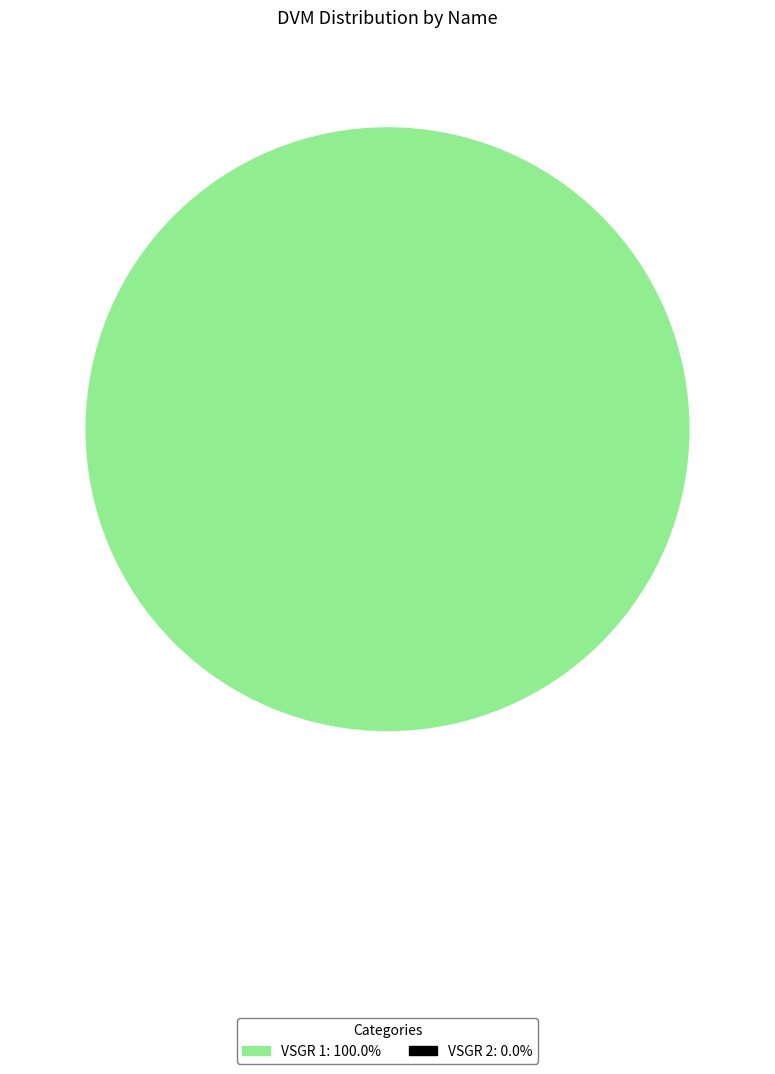

Does VSGR 2 account for over 50% of the chart?

No